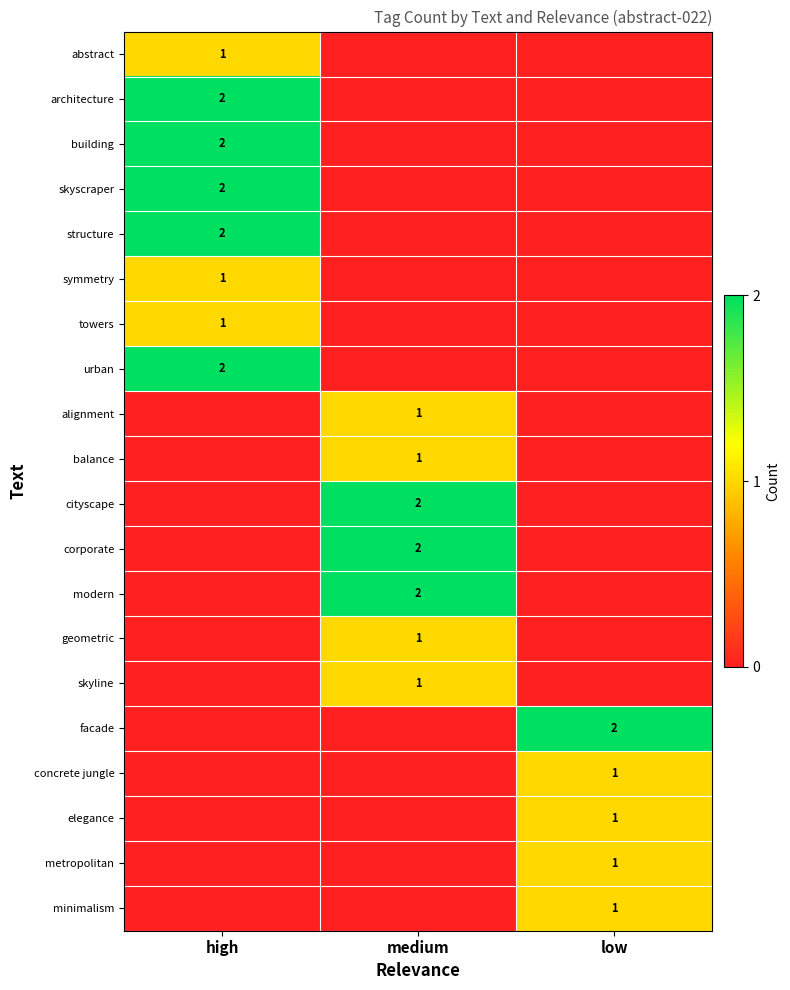

What is the total value across all series at high?

13